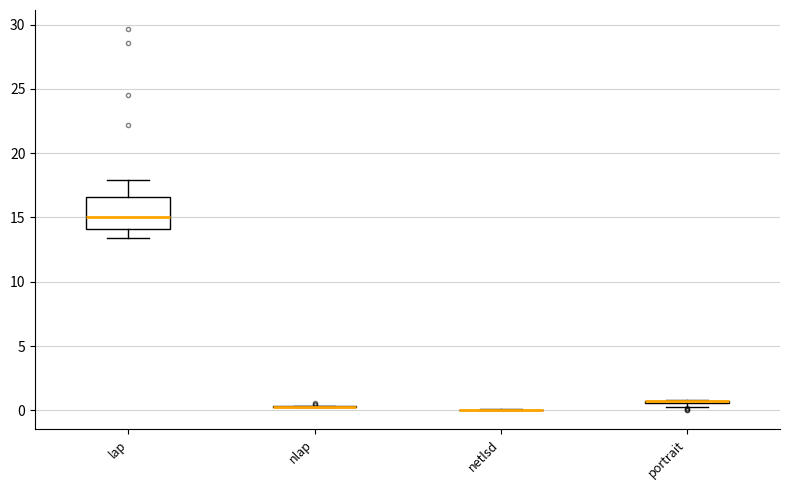

Comparing the boxes themselves (not the whiskers), which one is the tallest?

lap